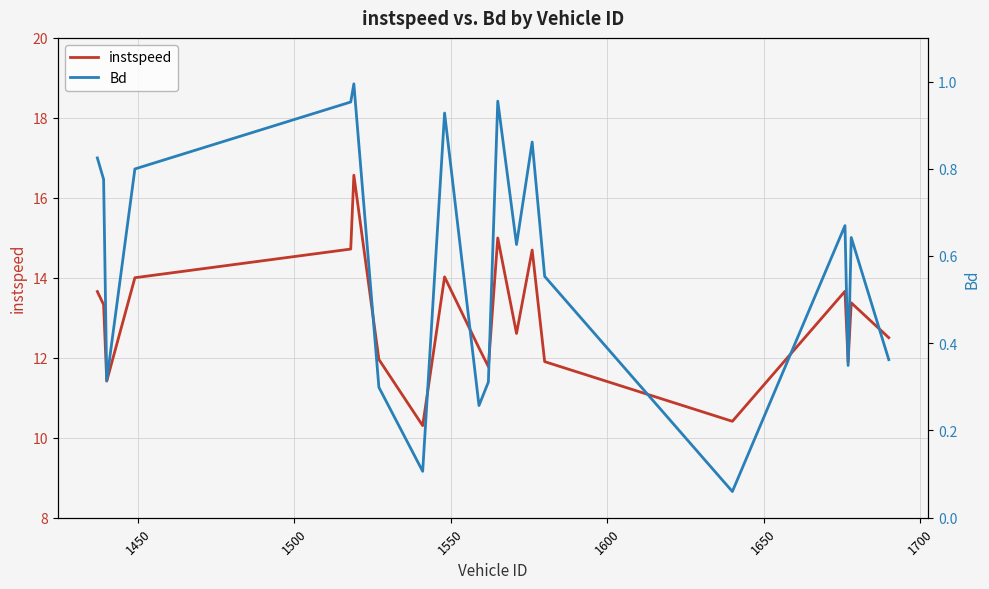

What is the minimum value for instspeed?

10.3